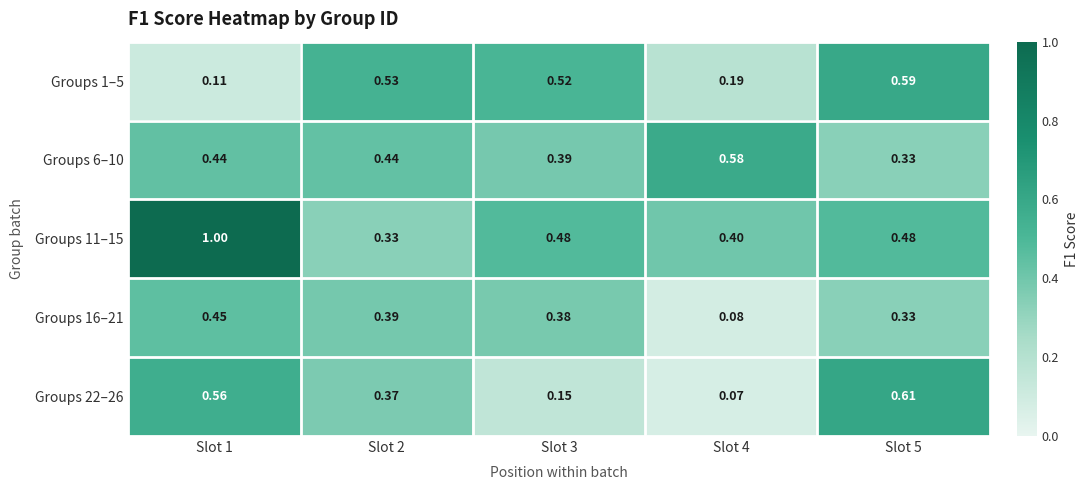

At Slot 3, list the series in order from smallest to largest.

Groups 22–26, Groups 16–21, Groups 6–10, Groups 11–15, Groups 1–5